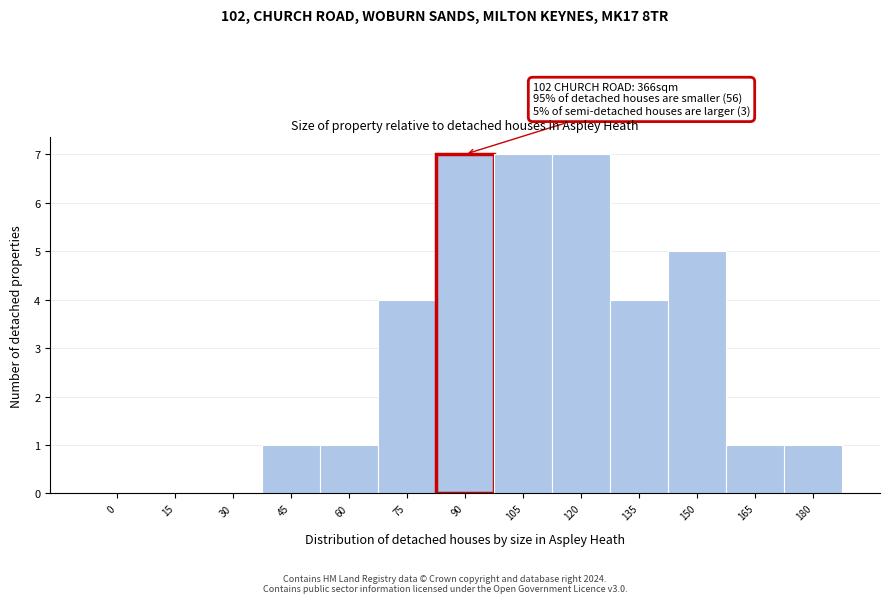

Reading left to right, transcribe all the data shown in this chart.

0=0	15=0	30=0	45=1	60=1	75=4	90=7	105=7	120=7	135=4	150=5	165=1	180=1